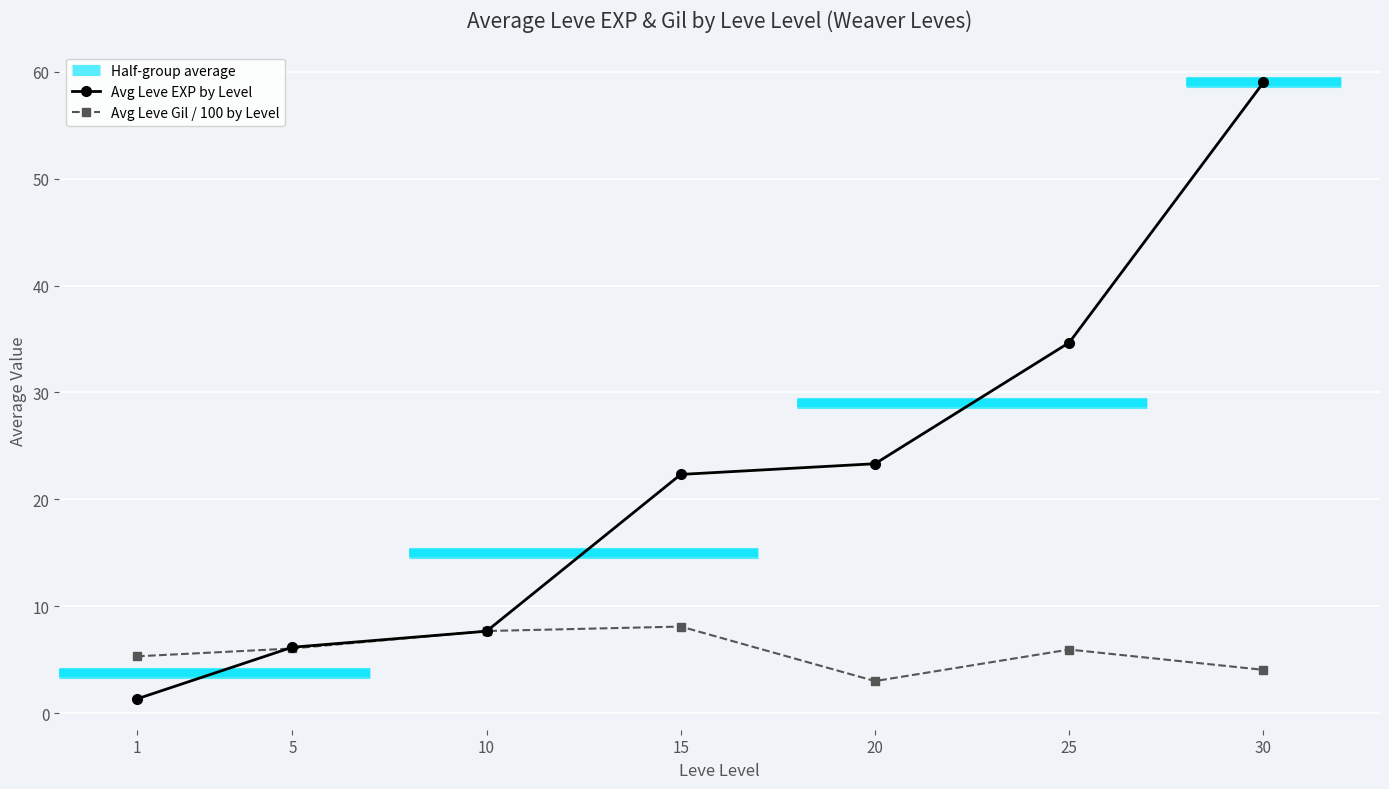

True or false: Avg Leve EXP by Level and Avg Leve Gil / 100 by Level cross at least once.

True